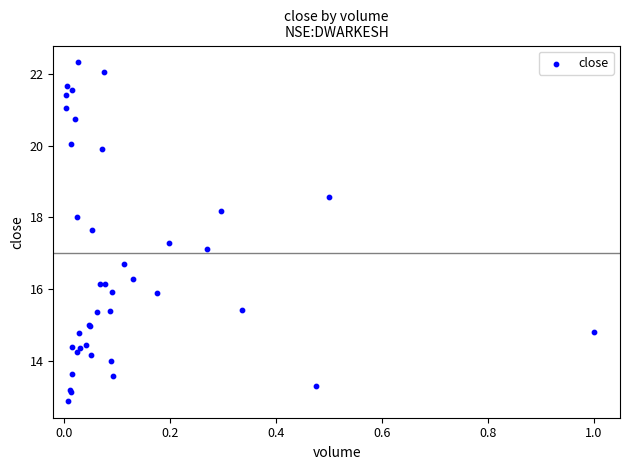

What Y value in the scatter plot is closest to 17?

17.1